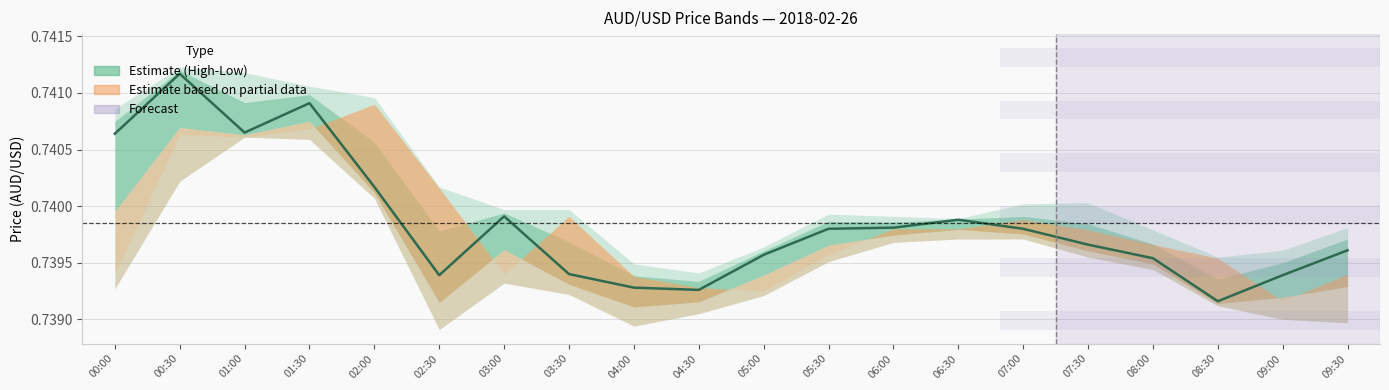

At which category does the chart reach its minimum across all series?

08:30